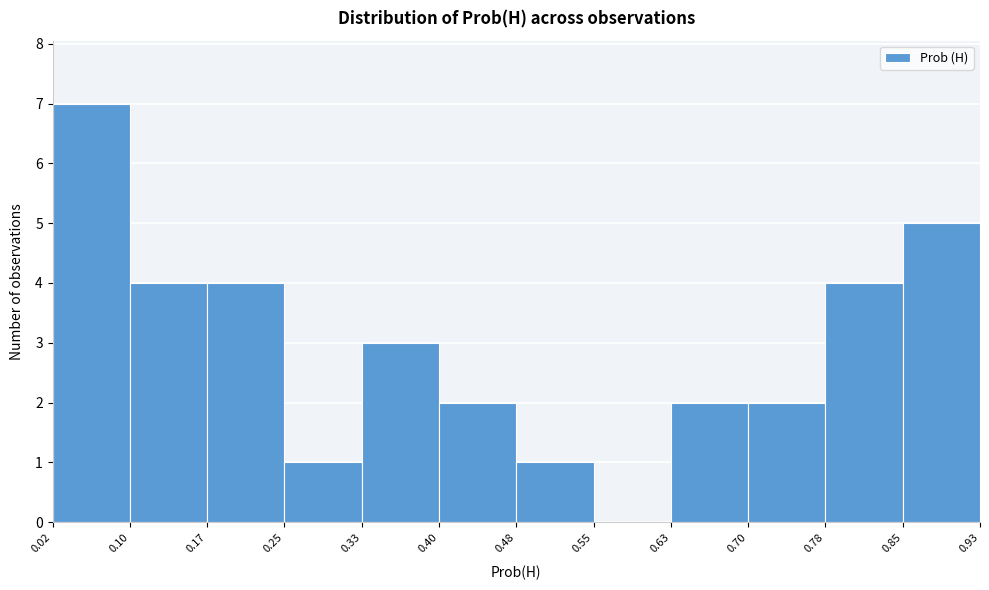

Which range on the x-axis has the tallest bar?

0.02 to 0.10